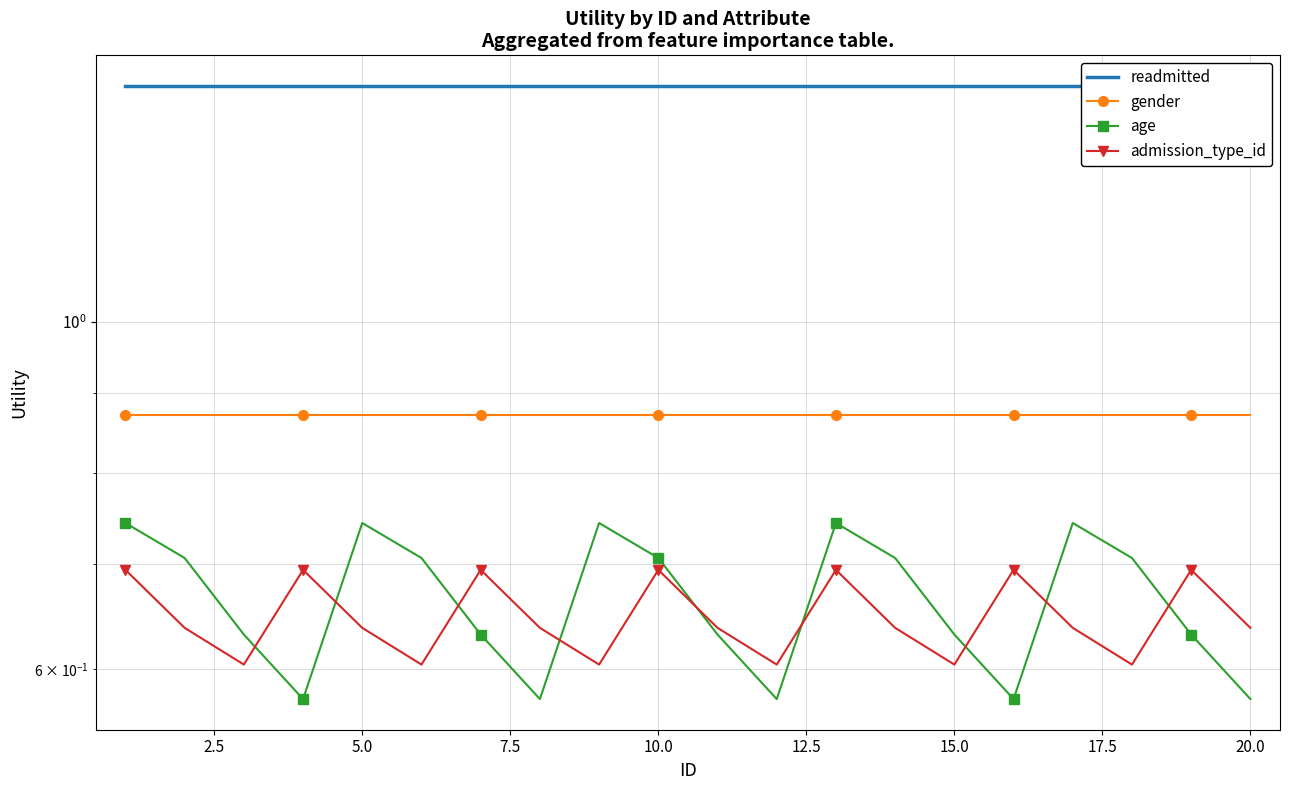

Reading left to right, transcribe all the data shown in this chart.

readmitted: 1.4	1.4	1.4	1.4	1.4	1.4	1.4	1.4	1.4	1.4	1.4	1.4	1.4	1.4	1.4	1.4	1.4	1.4	1.4	1.4
gender: 0.9	0.9	0.9	0.9	0.9	0.9	0.9	0.9	0.9	0.9	0.9	0.9	0.9	0.9	0.9	0.9	0.9	0.9	0.9	0.9
age: 0.7	0.7	0.6	0.6	0.7	0.7	0.6	0.6	0.7	0.7	0.6	0.6	0.7	0.7	0.6	0.6	0.7	0.7	0.6	0.6
admission_type_id: 0.7	0.6	0.6	0.7	0.6	0.6	0.7	0.6	0.6	0.7	0.6	0.6	0.7	0.6	0.6	0.7	0.6	0.6	0.7	0.6